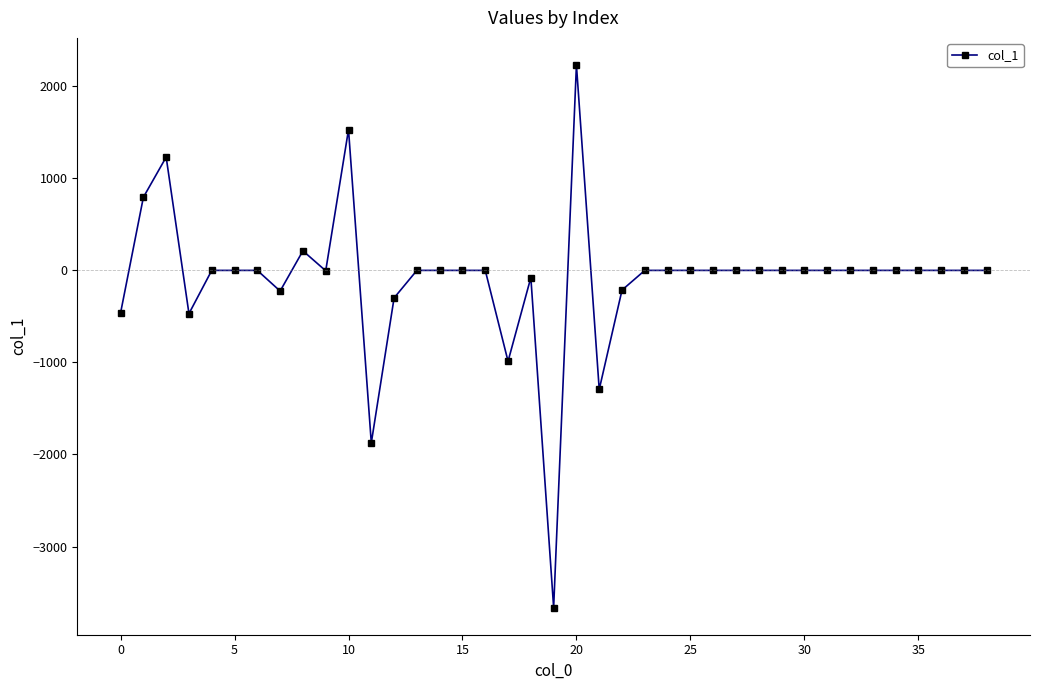

True or false: there are more than 1 points higher than both neighbors.

True